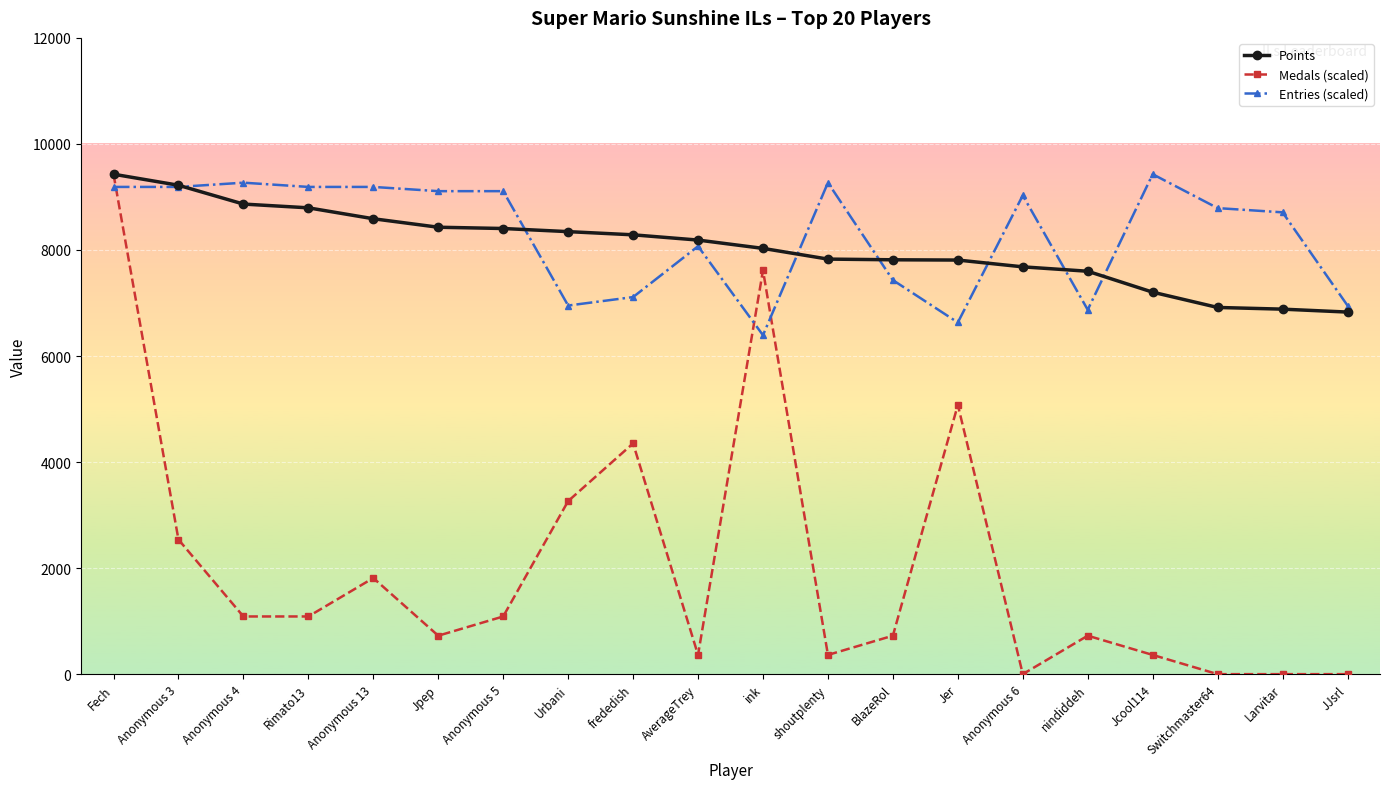

What is the greatest value displayed?

9429.0